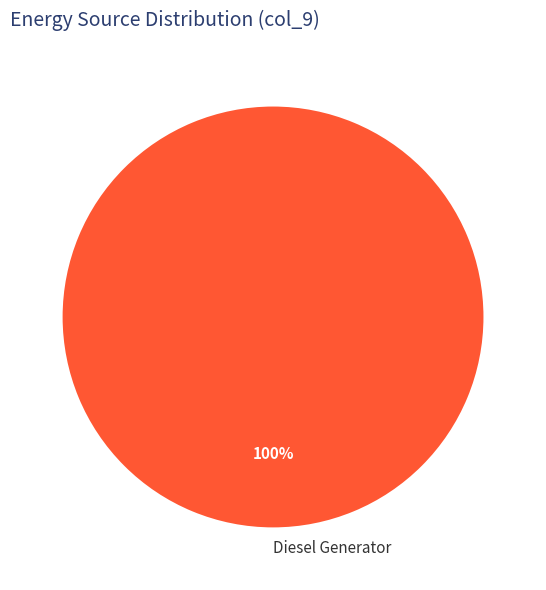

To the nearest percent, what percentage of the pie is Diesel Generator?

100%